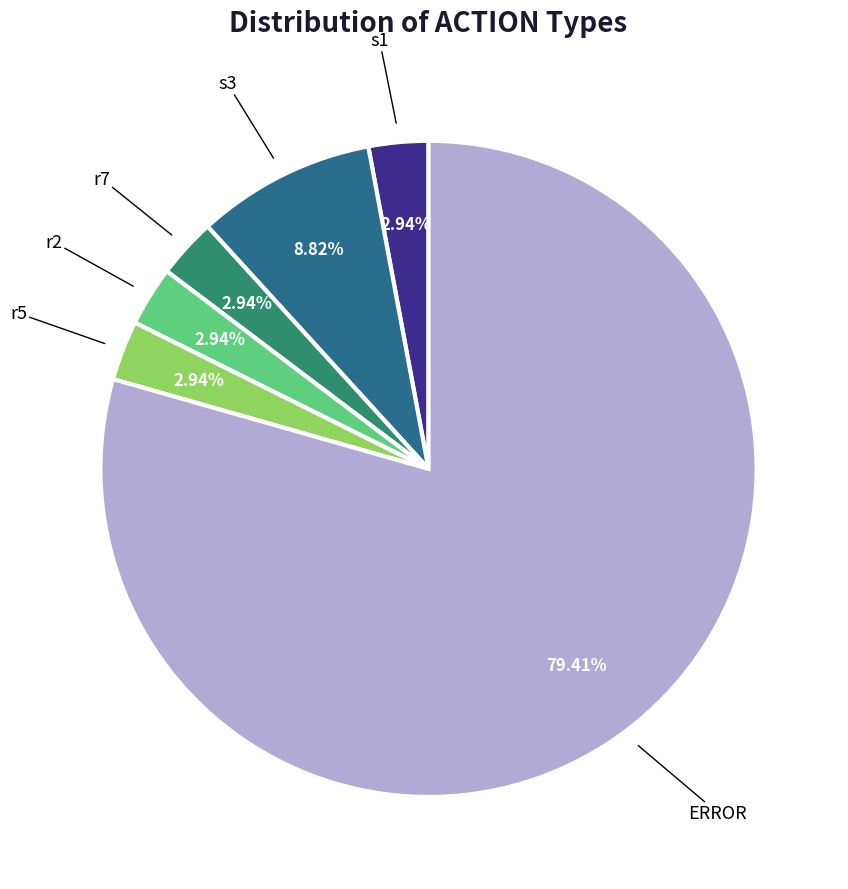

Is there a majority slice in this chart?

Yes